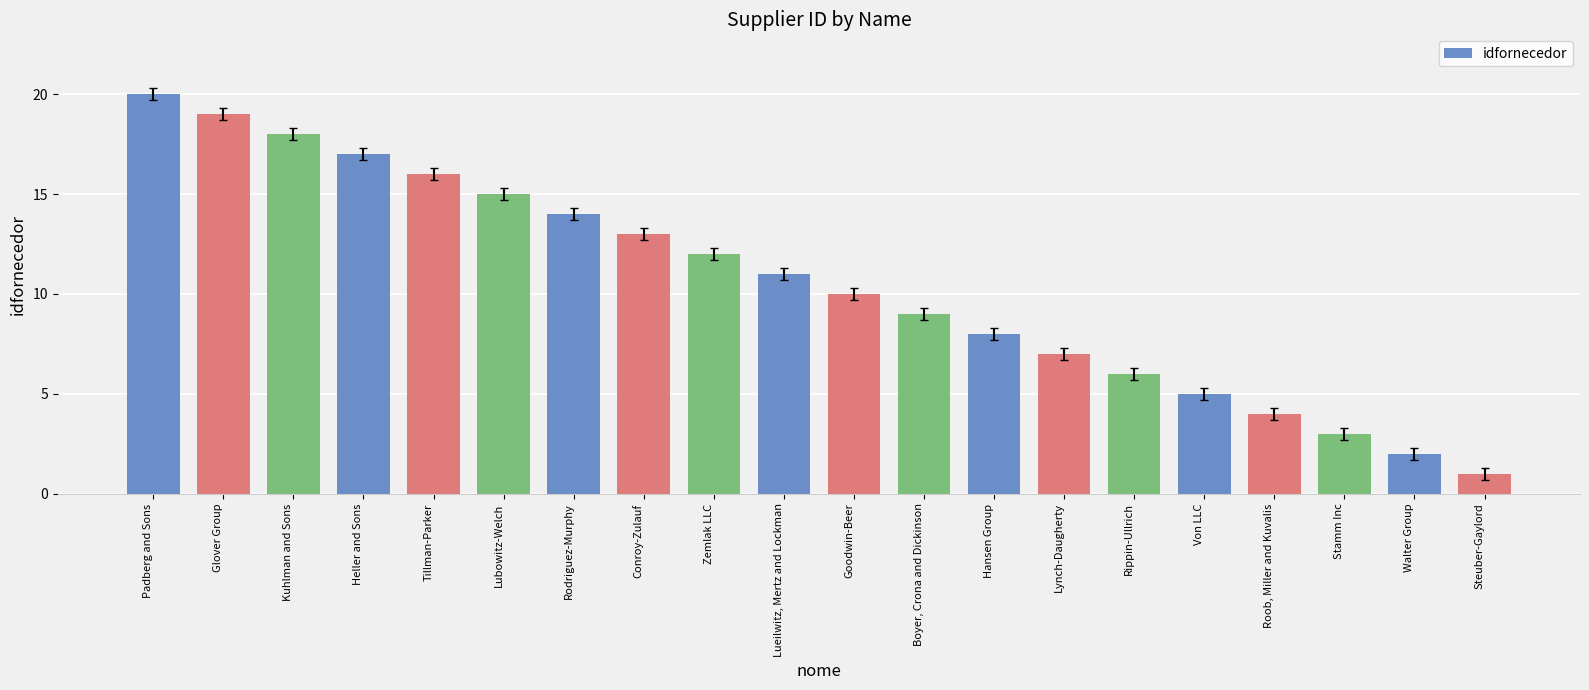

Read the value at Zemlak LLC, to the nearest 5.

10